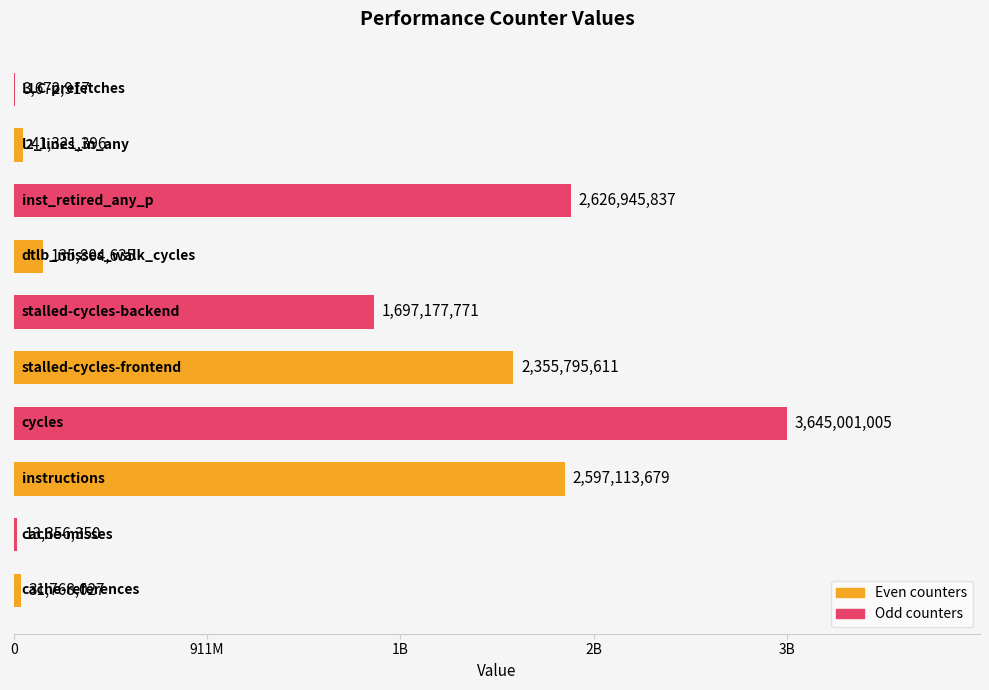

What is the maximum value shown in the chart?

3645001005